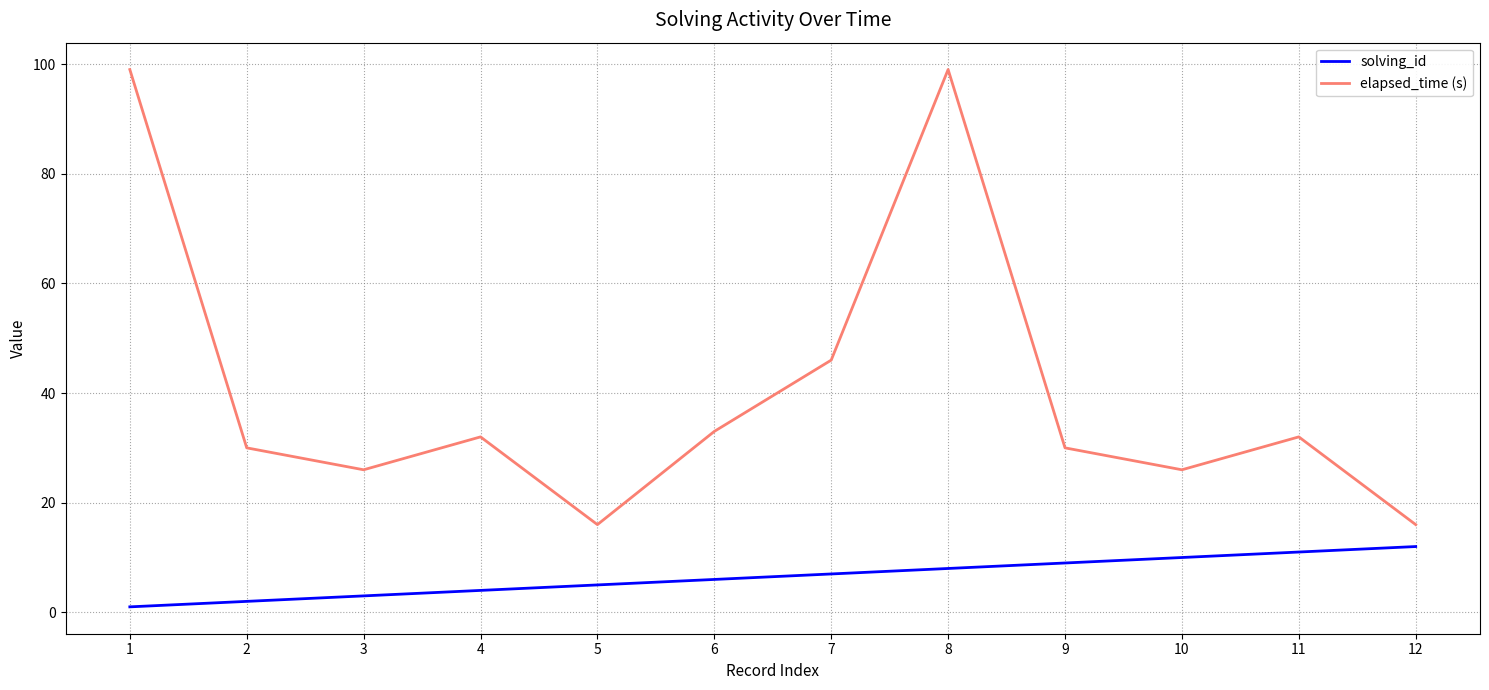

Does the chart have visible grid lines?

Yes